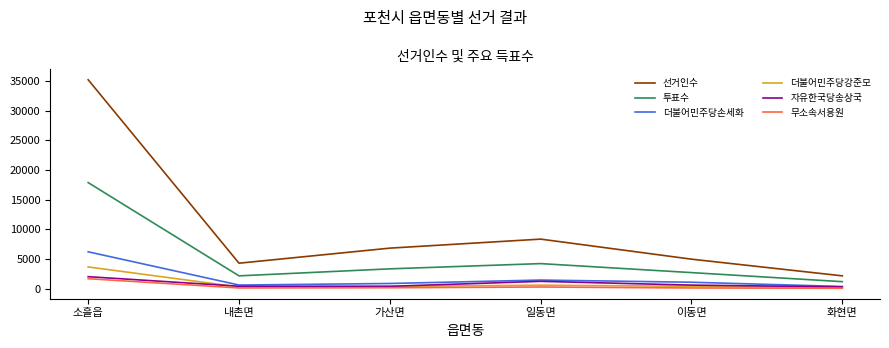

Which series has the largest total across all categories?

선거인수